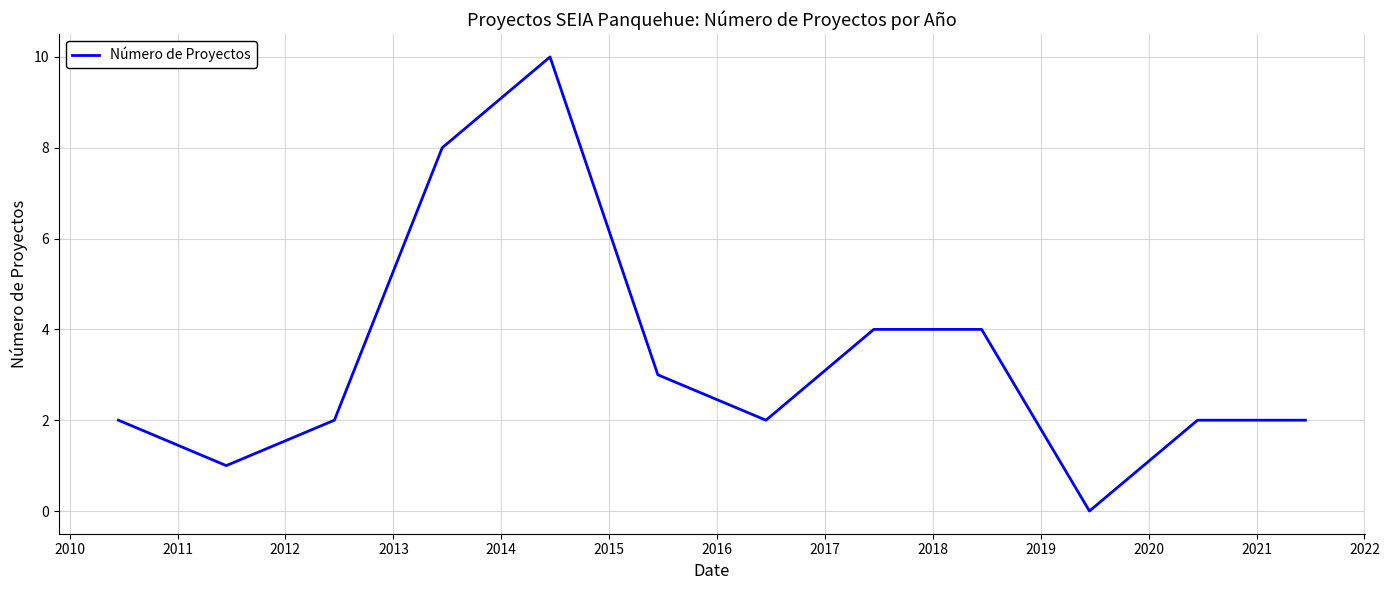

What is the greatest value displayed?

10